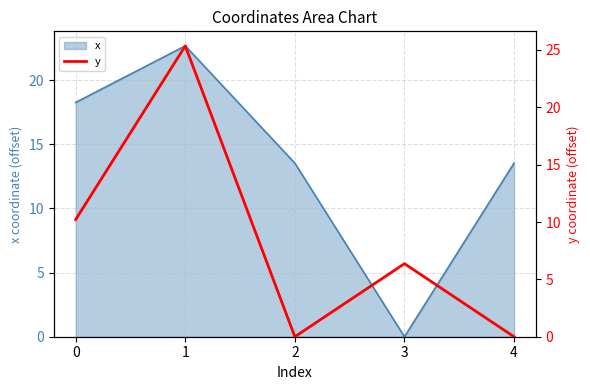

Is it true that x equals 13.5 at 2?

True